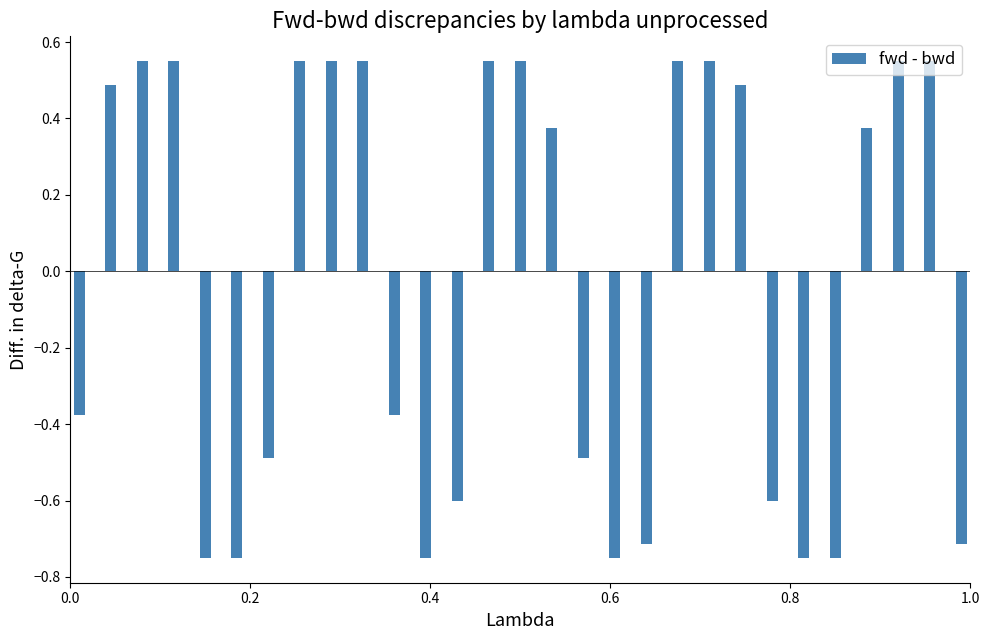

What is the sum of all values?

-1.1